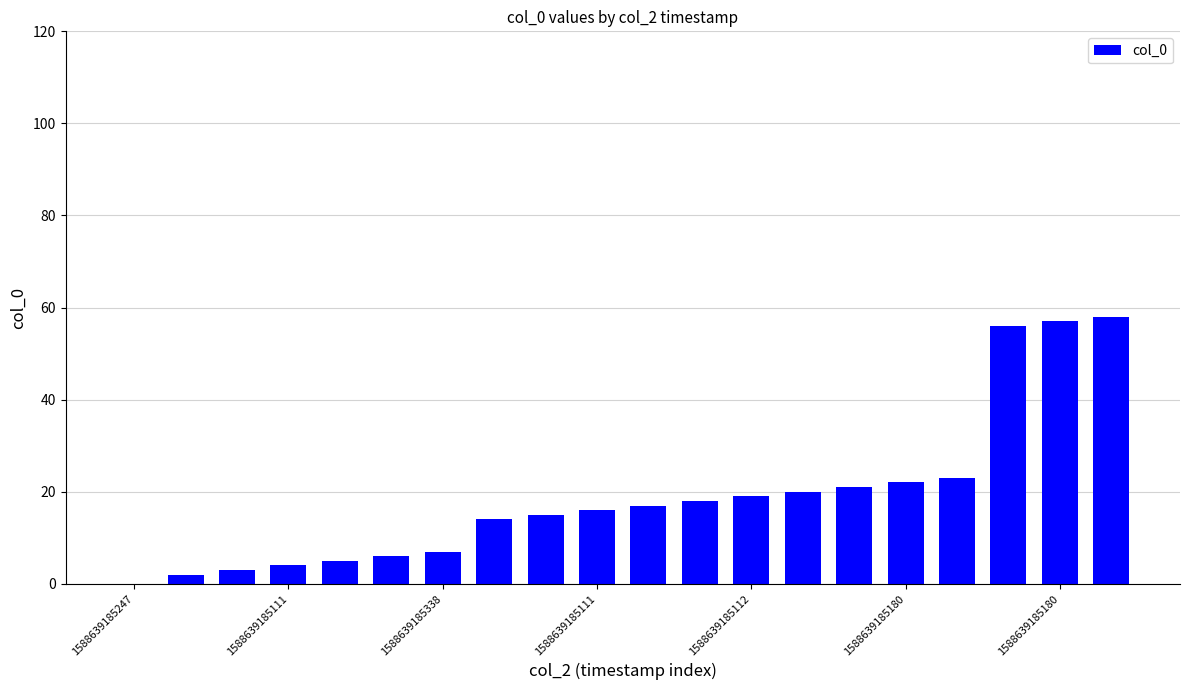

What is the sum of all values?

383